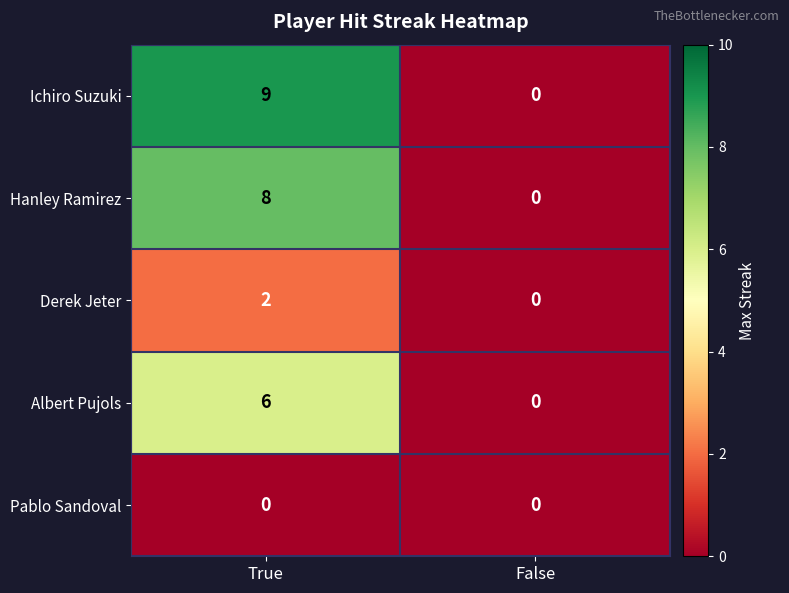

At which category is the sum across all series the highest?

True